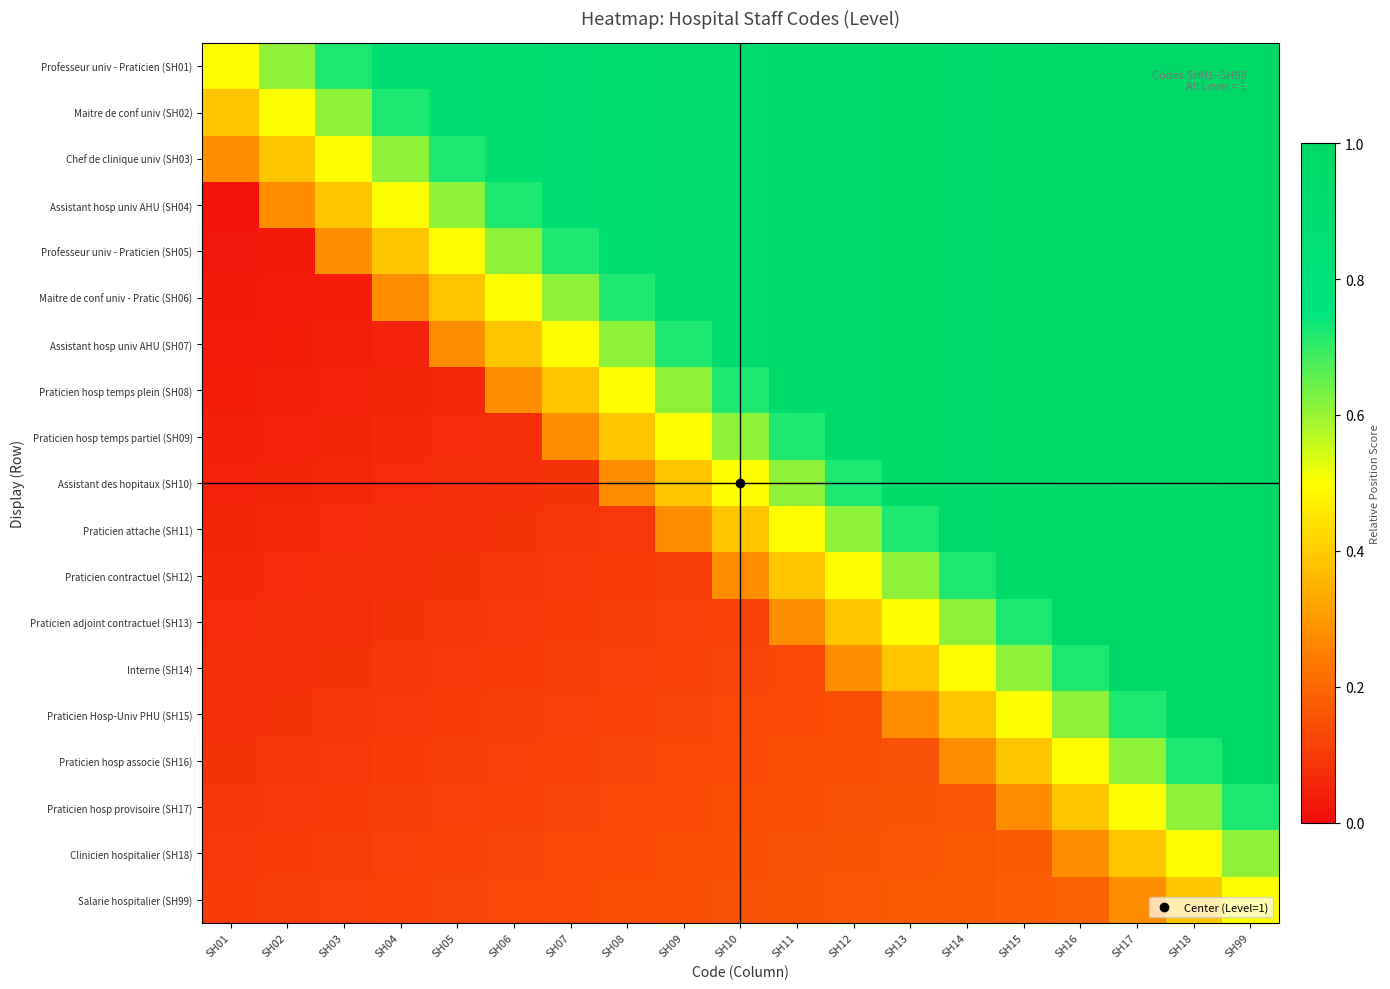

What is the maximum value shown in the chart?

1.0